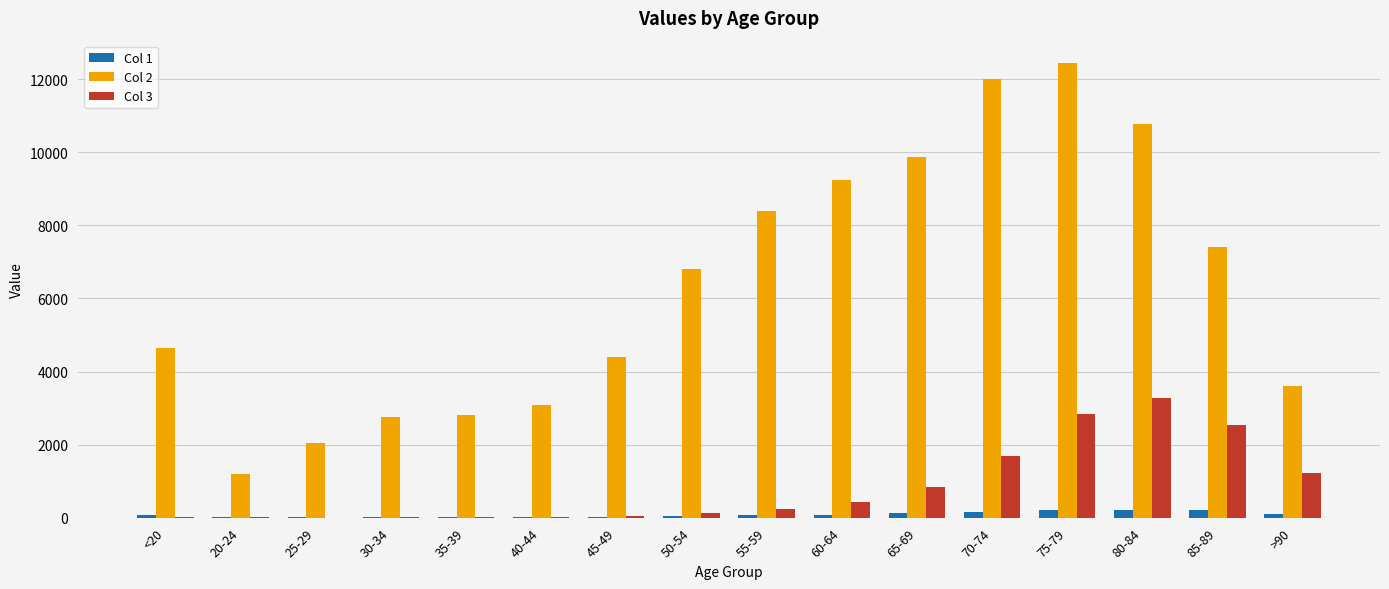

What is the greatest value displayed?

12434